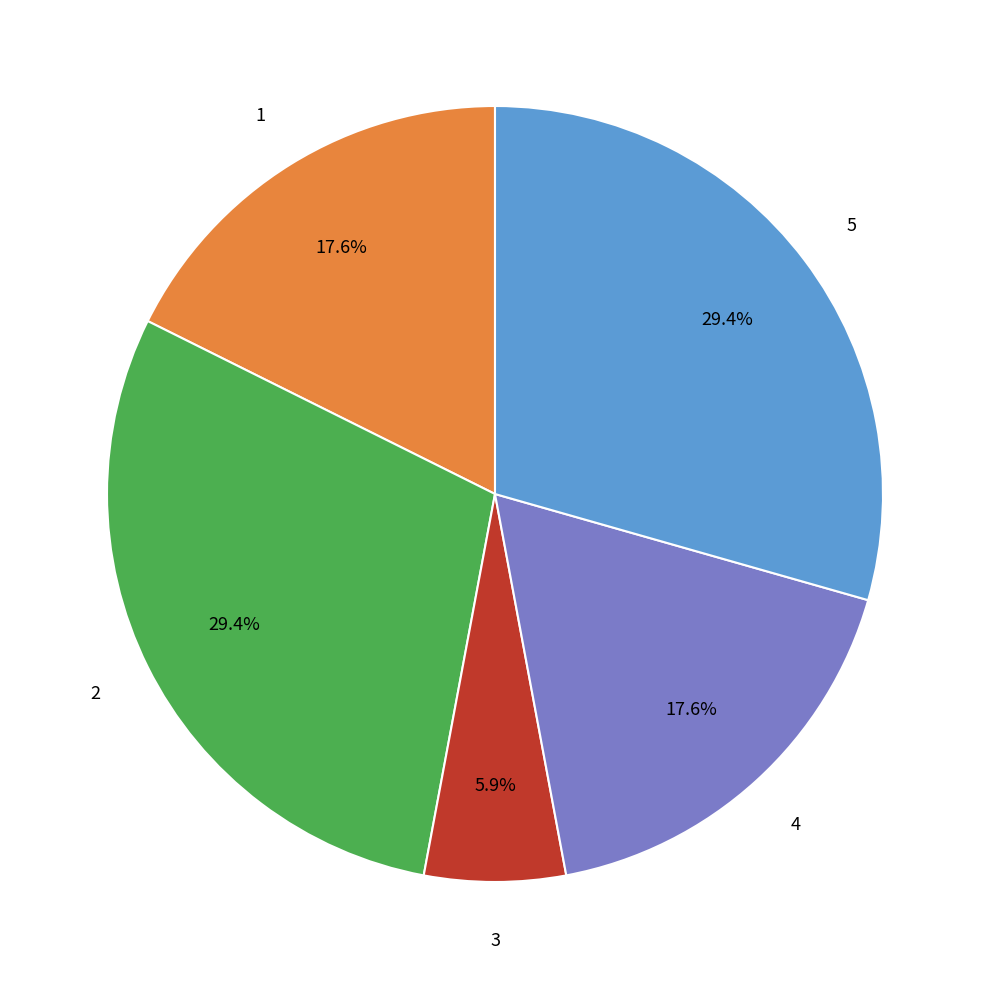

Does any single category account for the majority?

No